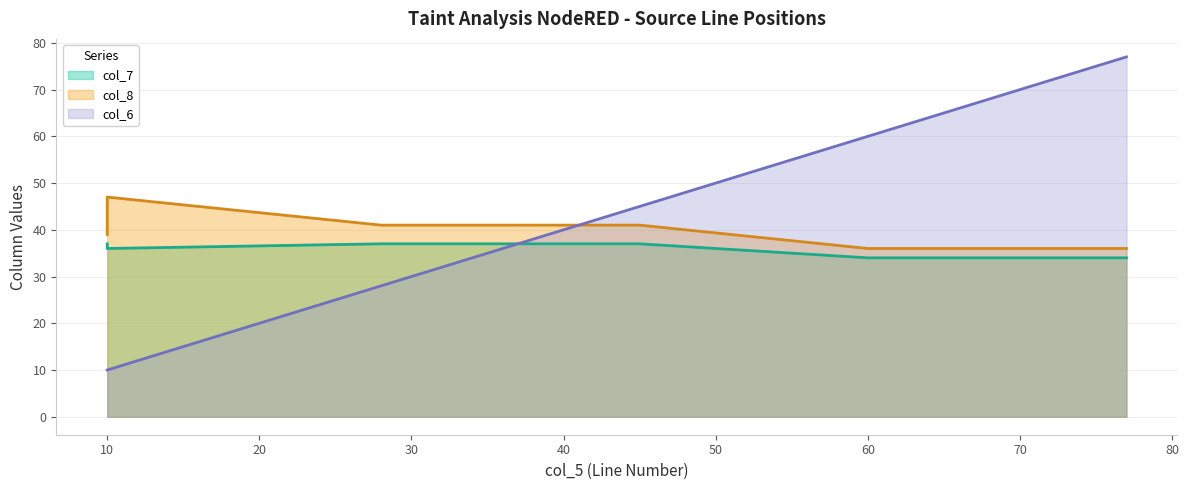

How many distinct data groups are displayed?

3